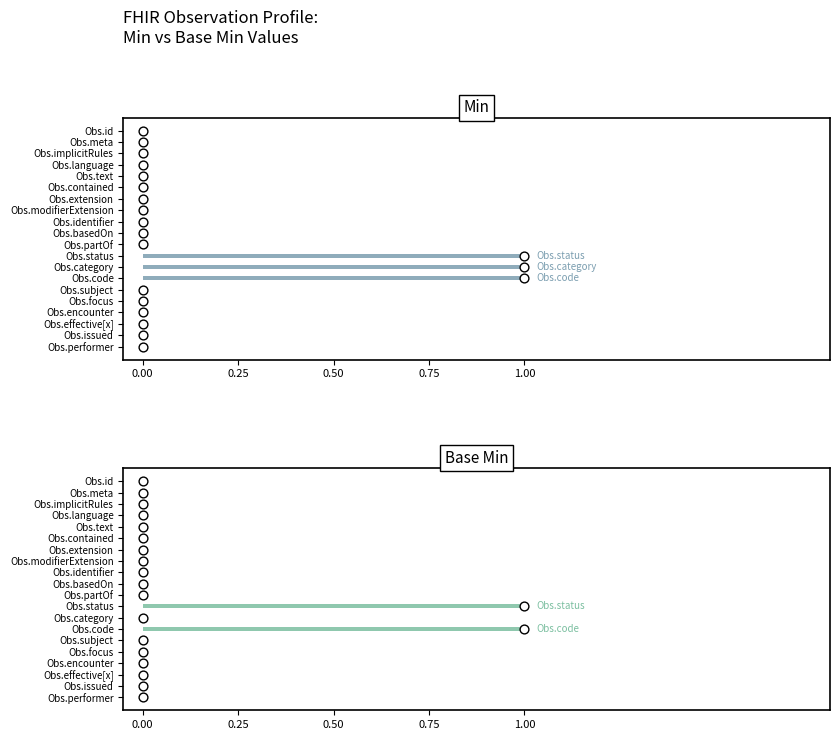

What is the total value across all series at Obs.status?

2